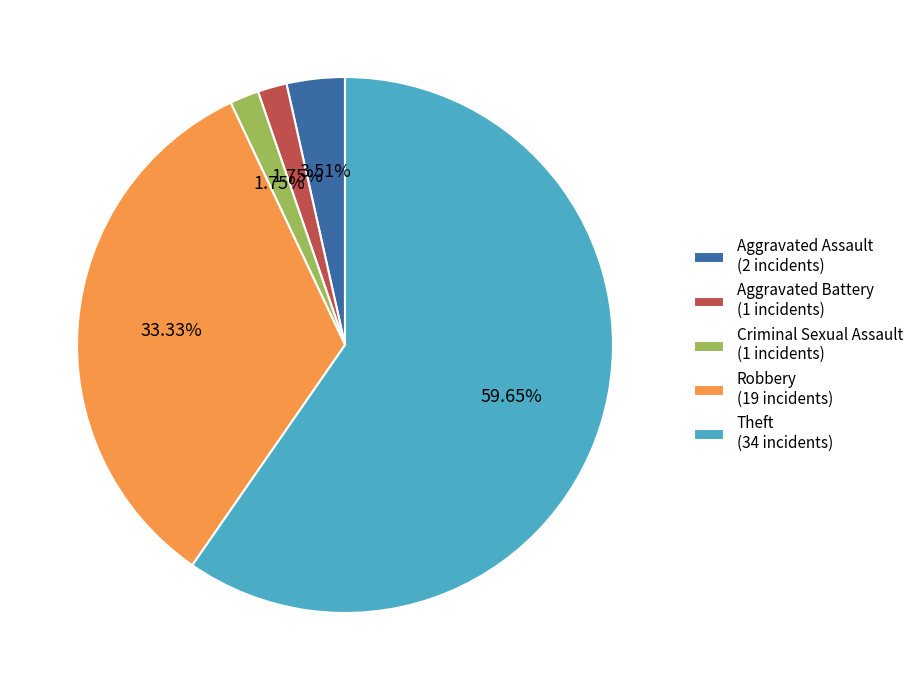

Which slice is the largest?

Theft